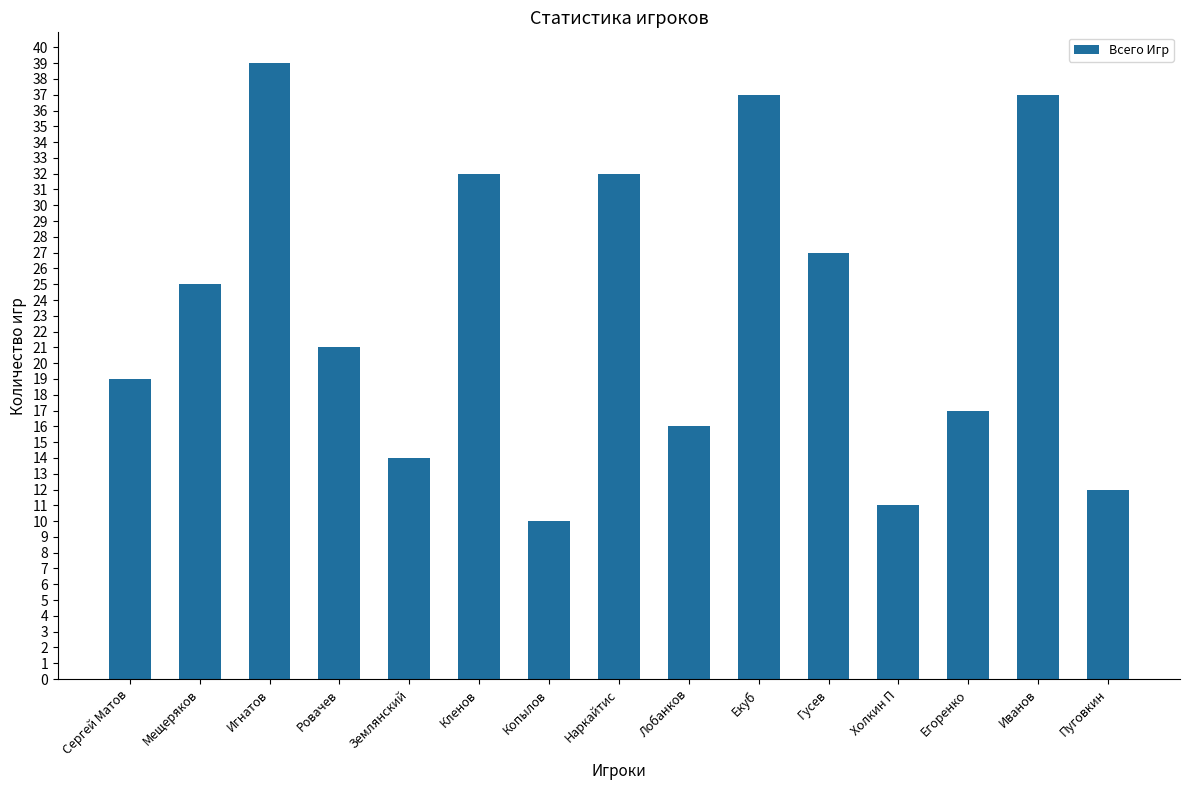

What is the maximum value shown in the chart?

39